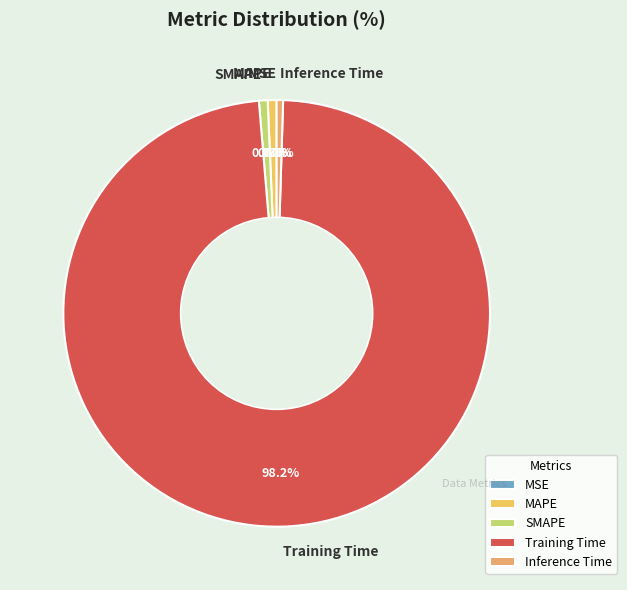

To the nearest percent, what is the difference between the largest and smallest slice percentages?

98%